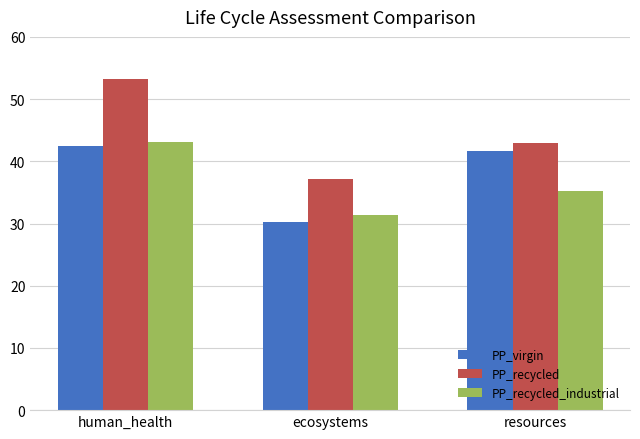

What is the lowest value of the PP_recycled series?

37.2